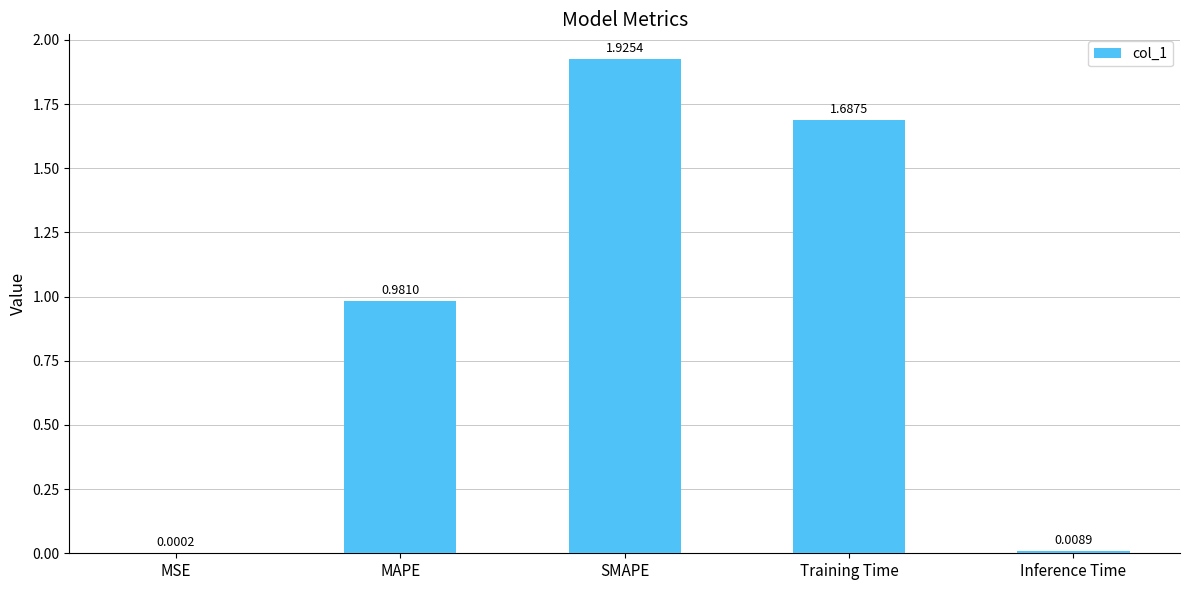

Between SMAPE and Inference Time, which is larger?

SMAPE